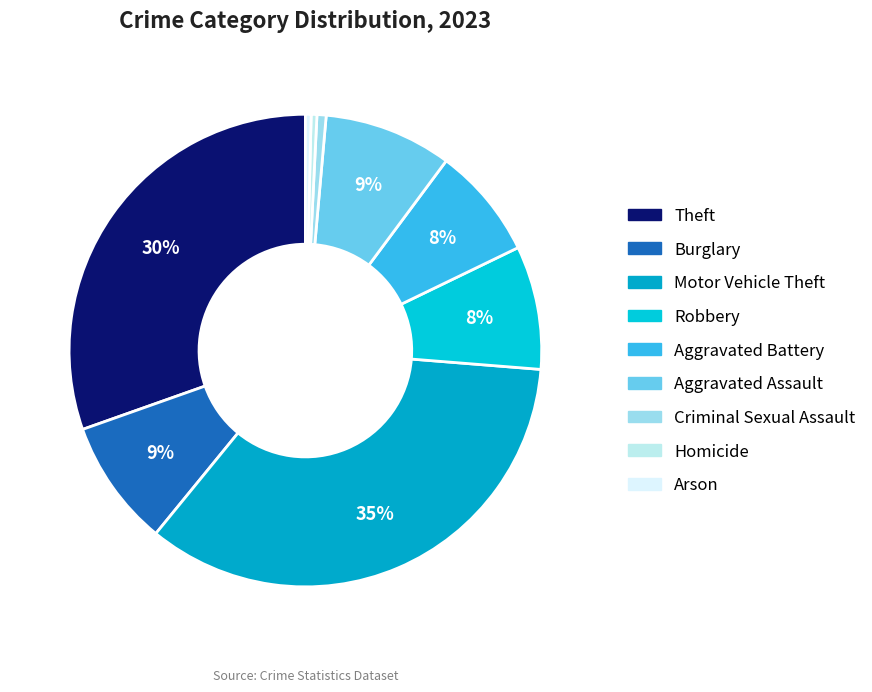

How many slices are in this pie chart?

9